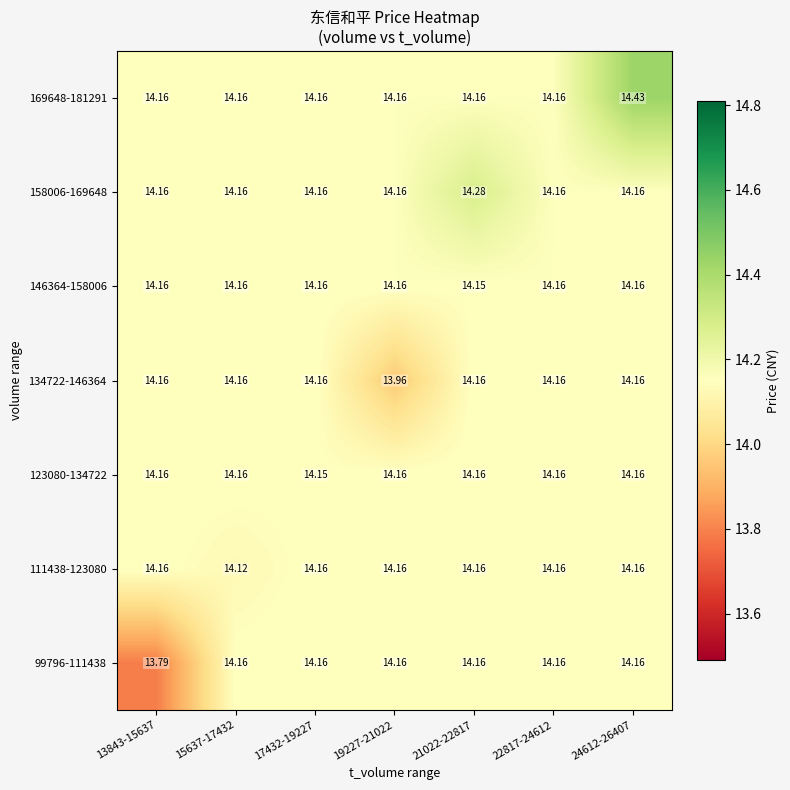

At how many categories does at least one series exceed 13?

7